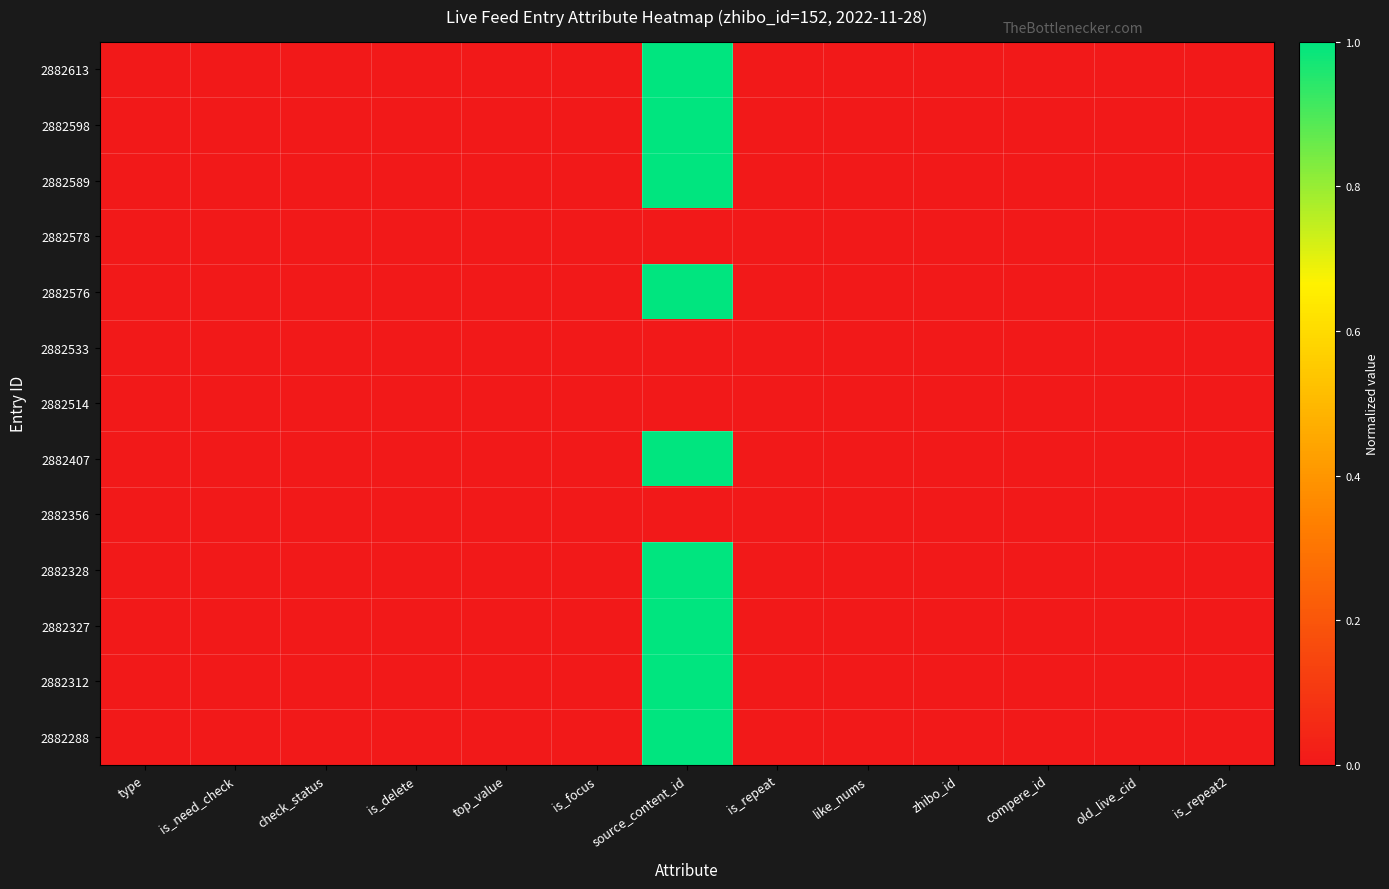

Reading left to right, list all the values displayed in this chart.

2882613: type=0.0	is_need_check=0.0	check_status=0.0	is_delete=0.0	top_value=0.0	is_focus=0.0	source_content_id=1.0	is_repeat=0.0	like_nums=0.0	zhibo_id=0.0	compere_id=0.0	old_live_cid=0.0	is_repeat2=0.0
2882598: type=0.0	is_need_check=0.0	check_status=0.0	is_delete=0.0	top_value=0.0	is_focus=0.0	source_content_id=1.0	is_repeat=0.0	like_nums=0.0	zhibo_id=0.0	compere_id=0.0	old_live_cid=0.0	is_repeat2=0.0
2882589: type=0.0	is_need_check=0.0	check_status=0.0	is_delete=0.0	top_value=0.0	is_focus=0.0	source_content_id=1.0	is_repeat=0.0	like_nums=0.0	zhibo_id=0.0	compere_id=0.0	old_live_cid=0.0	is_repeat2=0.0
2882578: type=0.0	is_need_check=0.0	check_status=0.0	is_delete=0.0	top_value=0.0	is_focus=0.0	source_content_id=0.0	is_repeat=0.0	like_nums=0.0	zhibo_id=0.0	compere_id=0.0	old_live_cid=0.0	is_repeat2=0.0
2882576: type=0.0	is_need_check=0.0	check_status=0.0	is_delete=0.0	top_value=0.0	is_focus=0.0	source_content_id=1.0	is_repeat=0.0	like_nums=0.0	zhibo_id=0.0	compere_id=0.0	old_live_cid=0.0	is_repeat2=0.0
2882533: type=0.0	is_need_check=0.0	check_status=0.0	is_delete=0.0	top_value=0.0	is_focus=0.0	source_content_id=0.0	is_repeat=0.0	like_nums=0.0	zhibo_id=0.0	compere_id=0.0	old_live_cid=0.0	is_repeat2=0.0
2882514: type=0.0	is_need_check=0.0	check_status=0.0	is_delete=0.0	top_value=0.0	is_focus=0.0	source_content_id=0.0	is_repeat=0.0	like_nums=0.0	zhibo_id=0.0	compere_id=0.0	old_live_cid=0.0	is_repeat2=0.0
2882407: type=0.0	is_need_check=0.0	check_status=0.0	is_delete=0.0	top_value=0.0	is_focus=0.0	source_content_id=1.0	is_repeat=0.0	like_nums=0.0	zhibo_id=0.0	compere_id=0.0	old_live_cid=0.0	is_repeat2=0.0
2882356: type=0.0	is_need_check=0.0	check_status=0.0	is_delete=0.0	top_value=0.0	is_focus=0.0	source_content_id=0.0	is_repeat=0.0	like_nums=0.0	zhibo_id=0.0	compere_id=0.0	old_live_cid=0.0	is_repeat2=0.0
2882328: type=0.0	is_need_check=0.0	check_status=0.0	is_delete=0.0	top_value=0.0	is_focus=0.0	source_content_id=1.0	is_repeat=0.0	like_nums=0.0	zhibo_id=0.0	compere_id=0.0	old_live_cid=0.0	is_repeat2=0.0
2882327: type=0.0	is_need_check=0.0	check_status=0.0	is_delete=0.0	top_value=0.0	is_focus=0.0	source_content_id=1.0	is_repeat=0.0	like_nums=0.0	zhibo_id=0.0	compere_id=0.0	old_live_cid=0.0	is_repeat2=0.0
2882312: type=0.0	is_need_check=0.0	check_status=0.0	is_delete=0.0	top_value=0.0	is_focus=0.0	source_content_id=1.0	is_repeat=0.0	like_nums=0.0	zhibo_id=0.0	compere_id=0.0	old_live_cid=0.0	is_repeat2=0.0
2882288: type=0.0	is_need_check=0.0	check_status=0.0	is_delete=0.0	top_value=0.0	is_focus=0.0	source_content_id=1.0	is_repeat=0.0	like_nums=0.0	zhibo_id=0.0	compere_id=0.0	old_live_cid=0.0	is_repeat2=0.0